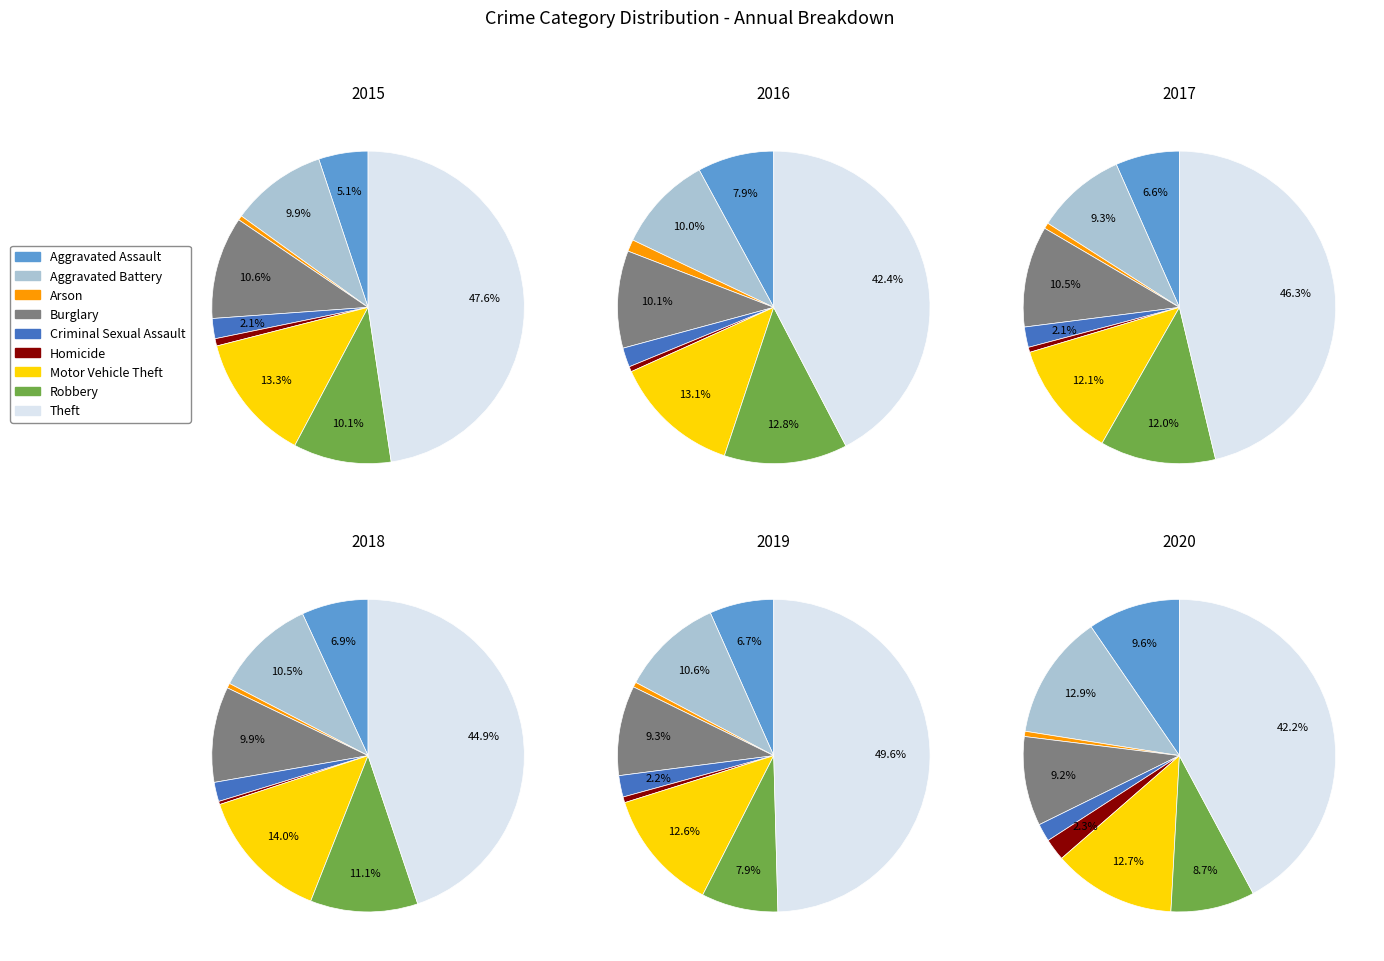

Count the number of slices in the pie.

9